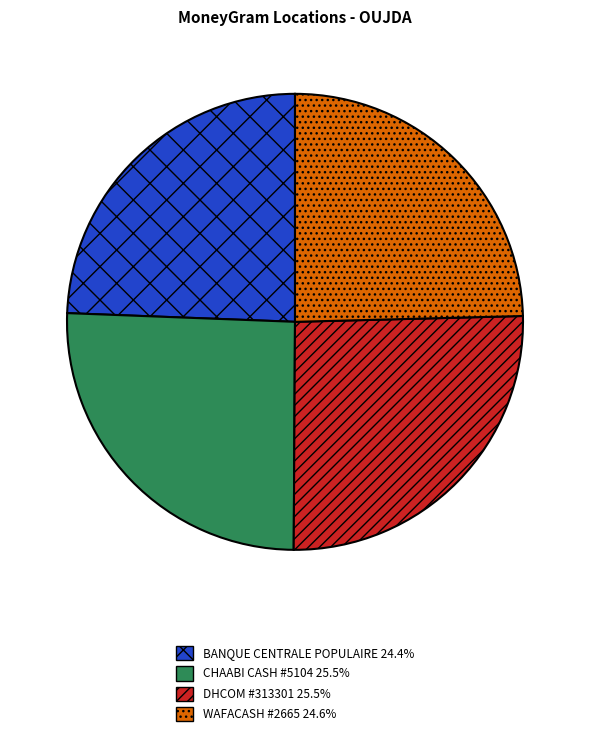

Is there a majority slice in this chart?

No